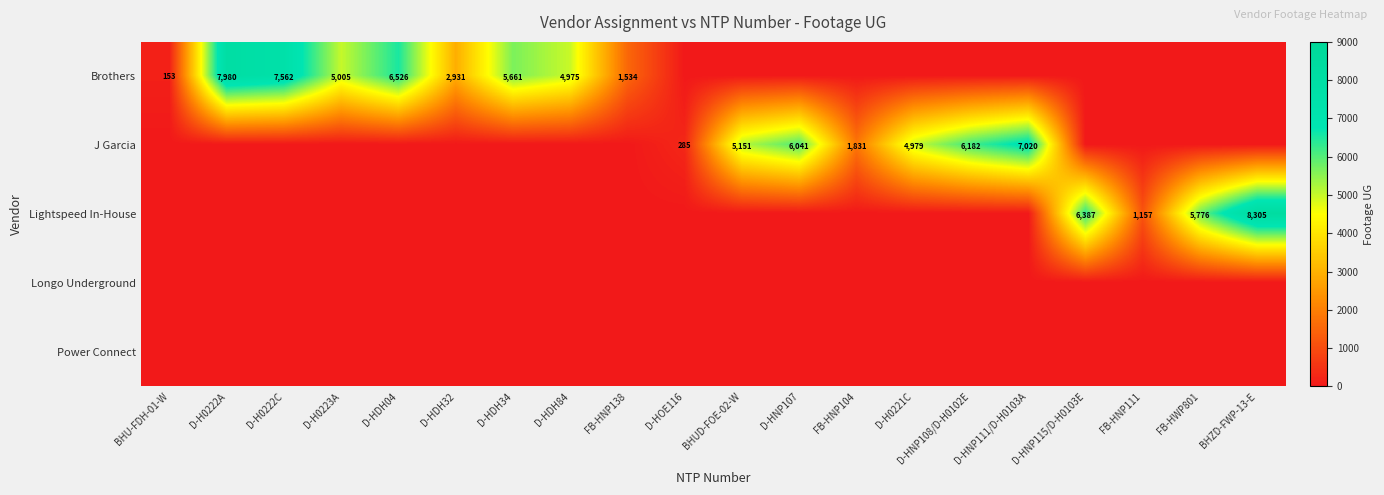

What is the difference between the highest and lowest values at FB-HNP138?

1534